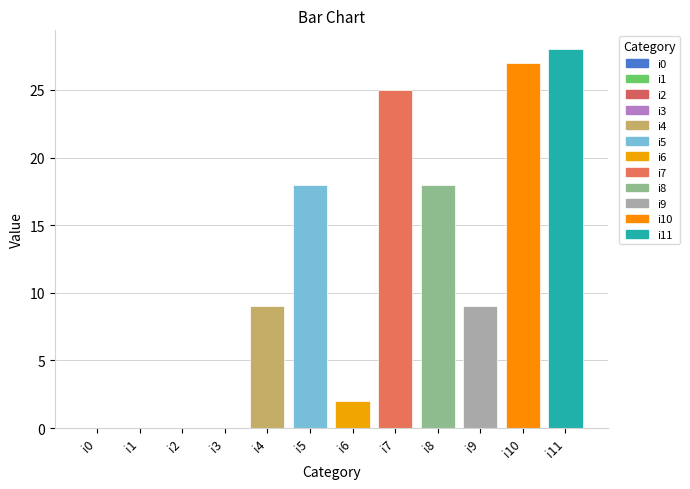

Is it true that the value at i9 is 13?

False